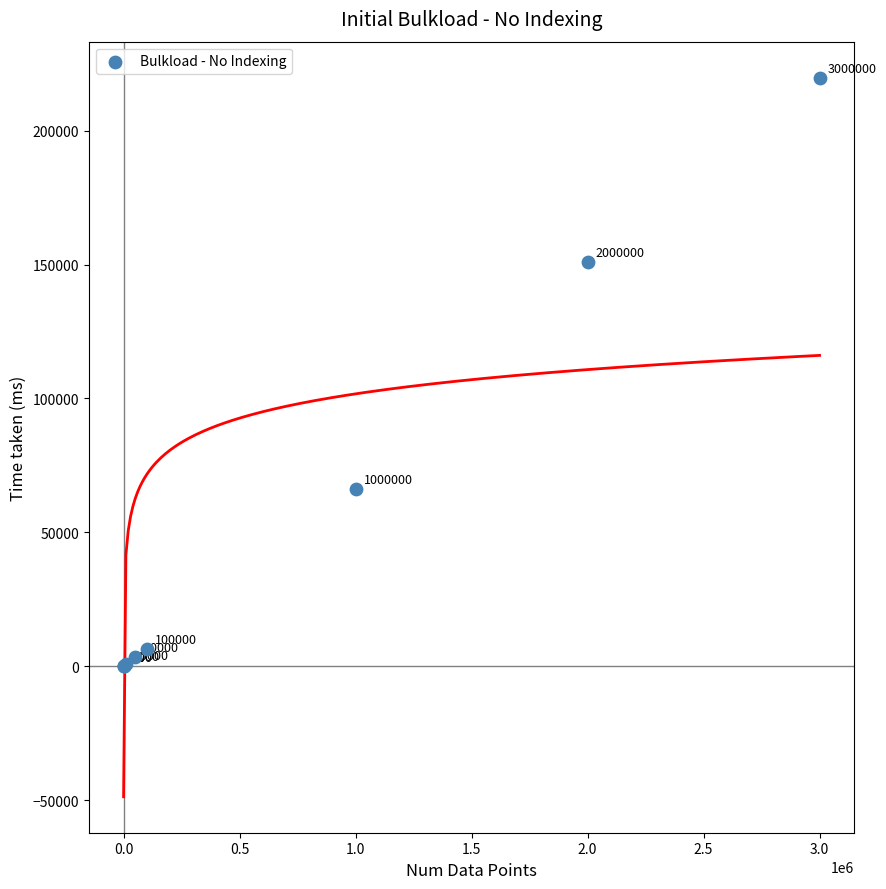

What Y value in the scatter plot is closest to 109915?

150986